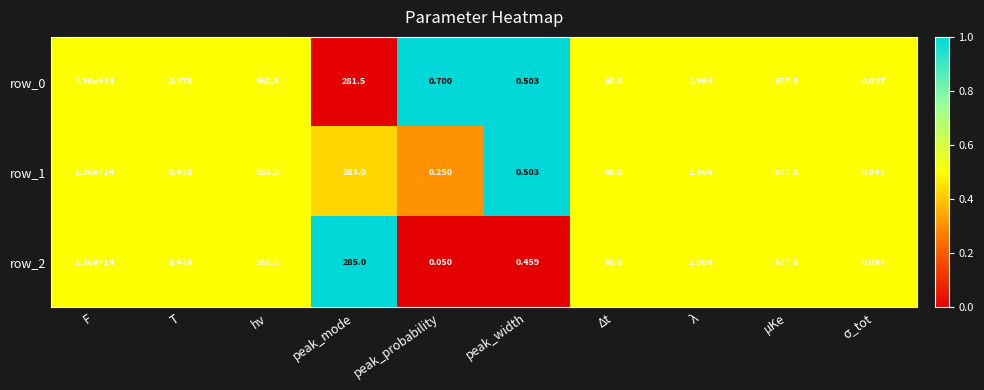

Which label corresponds to the largest value in the chart?

F